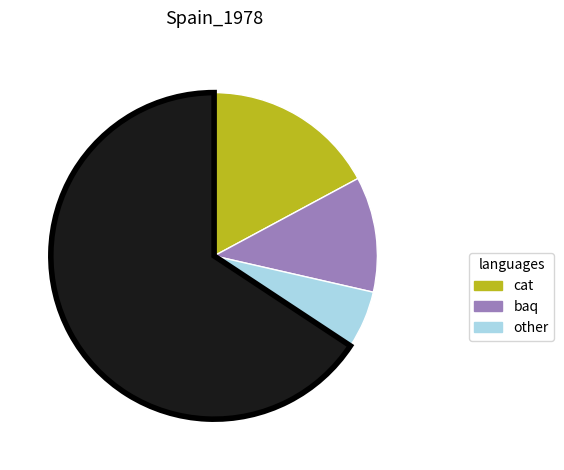

Is there a majority slice in this chart?

Yes